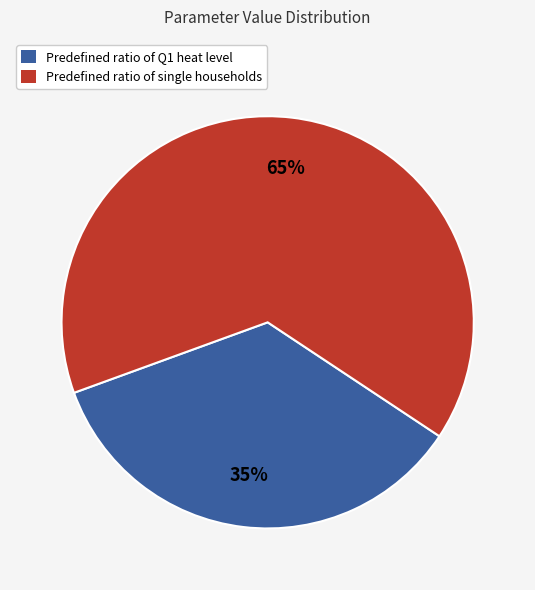

Which has a higher value, Predefined ratio of Q1 heat level or Predefined ratio of single households?

Predefined ratio of single households